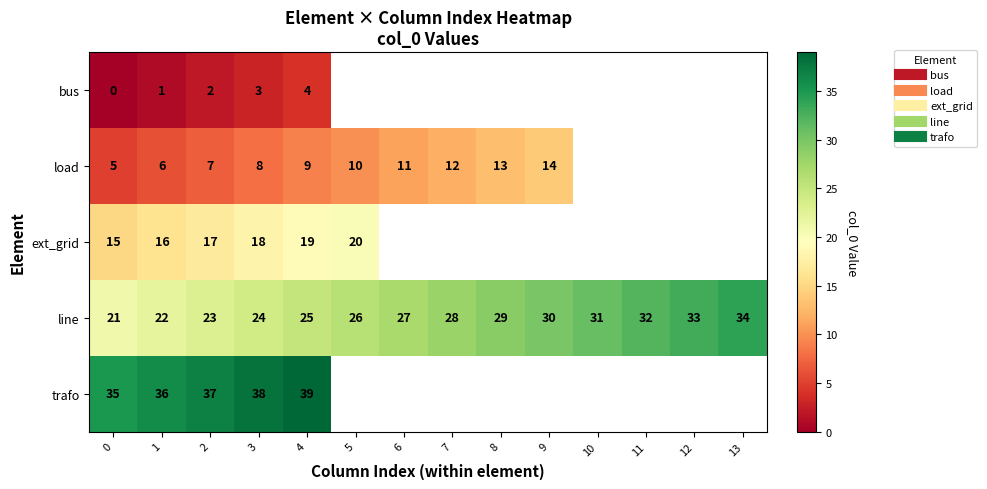

Is it true that load equals 14.0 at 9?

True